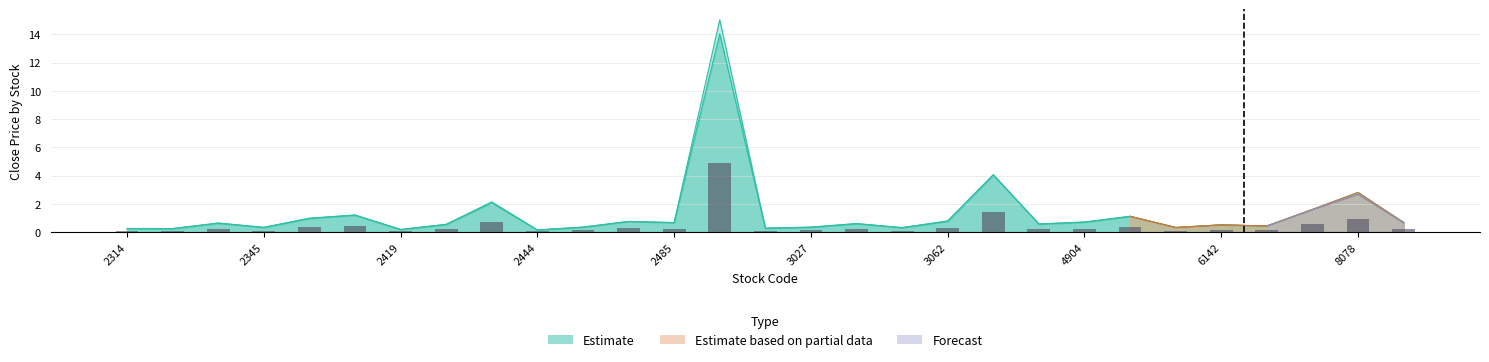

Reading left to right, extract all data points from this chart.

Estimate: 2314=0.3	2321=0.2	2332=0.6	2345=0.3	2391=1.0	2412=1.2	2419=0.2	2432=0.5	2439=2.1	2444=0.2	2450=0.4	2455=0.8	2485=0.7	2498=14.0	3025=0.3	3027=0.3	3045=0.6	3047=0.3	3062=0.8	3311=4.0	3380=0.6	4904=0.7	4906=1.1	6136=0.3	6142=0.5	6216=0.4	6285=1.6	8078=2.7	8101=0.7
Estimate based on partial data: 2314=0.3	2321=0.3	2332=0.6	2345=0.3	2391=1.0	2412=1.2	2419=0.2	2432=0.6	2439=2.1	2444=0.2	2450=0.4	2455=0.8	2485=0.7	2498=15.0	3025=0.3	3027=0.4	3045=0.6	3047=0.3	3062=0.8	3311=4.1	3380=0.6	4904=0.7	4906=1.1	6136=0.3	6142=0.5	6216=0.4	6285=1.6	8078=2.8	8101=0.7
Forecast: 2314=0.1	2321=0.1	2332=0.2	2345=0.1	2391=0.3	2412=0.4	2419=0.1	2432=0.2	2439=0.7	2444=0.1	2450=0.1	2455=0.3	2485=0.2	2498=4.9	3025=0.1	3027=0.1	3045=0.2	3047=0.1	3062=0.3	3311=1.4	3380=0.2	4904=0.2	4906=0.4	6136=0.1	6142=0.2	6216=0.2	6285=0.6	8078=0.9	8101=0.2